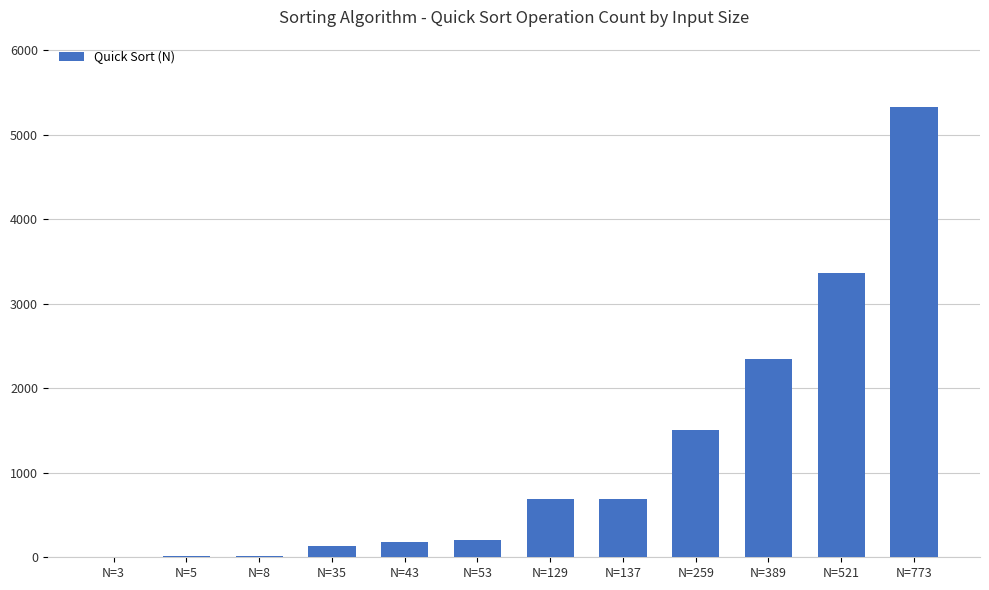

Which category has the highest value across all series?

N=773